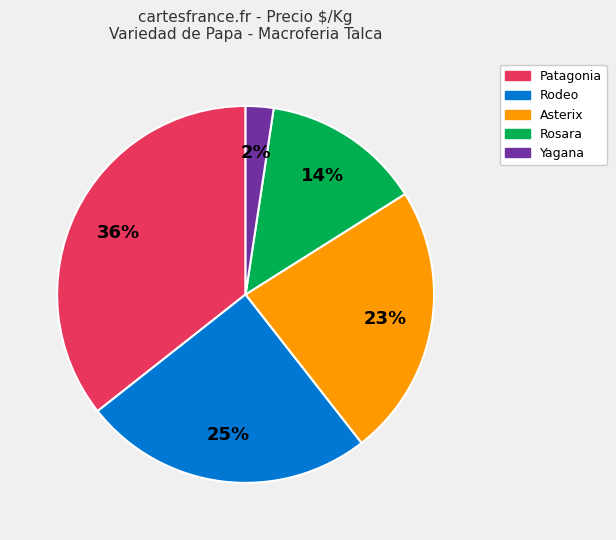

To the nearest percent, what percentage of the pie is Rosara?

14%